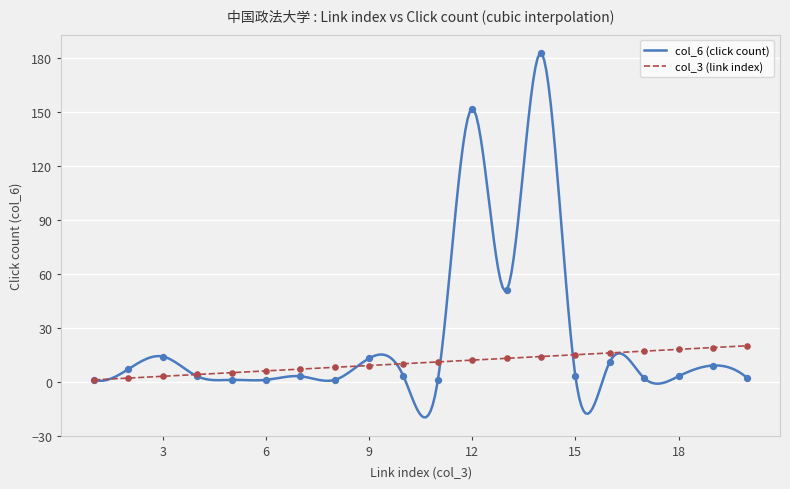

Which series contains the lowest Y value?

col_3 (link index)